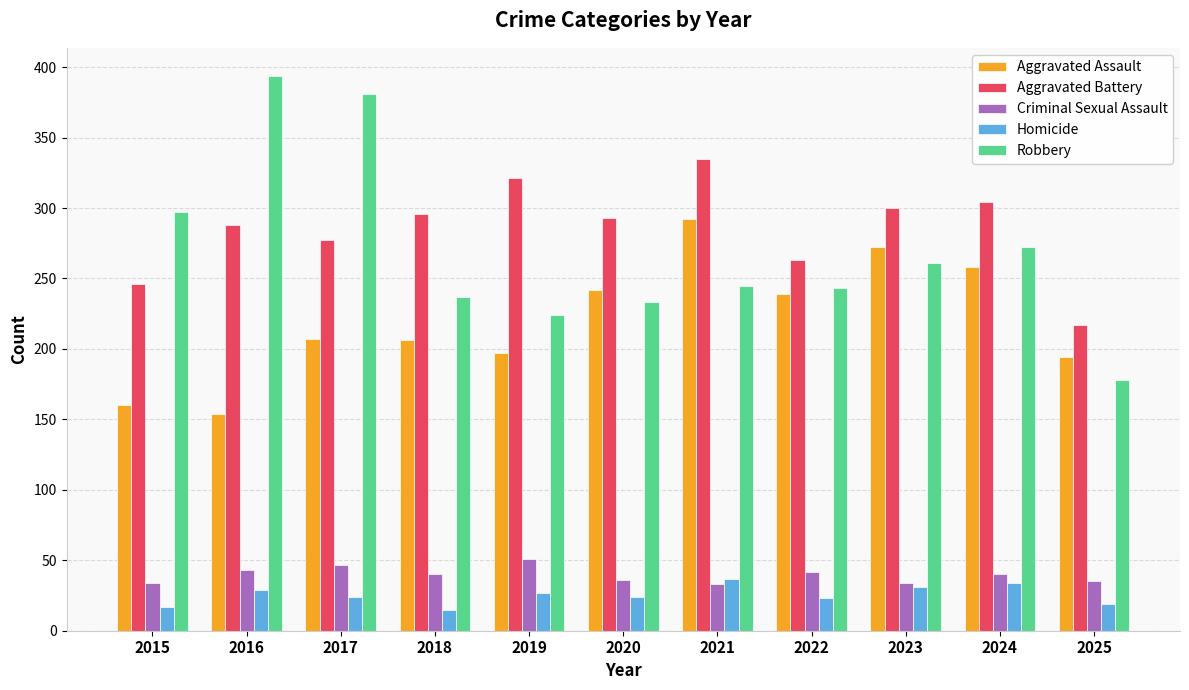

What is the difference between the maximum and minimum values in the Aggravated Assault series?

138